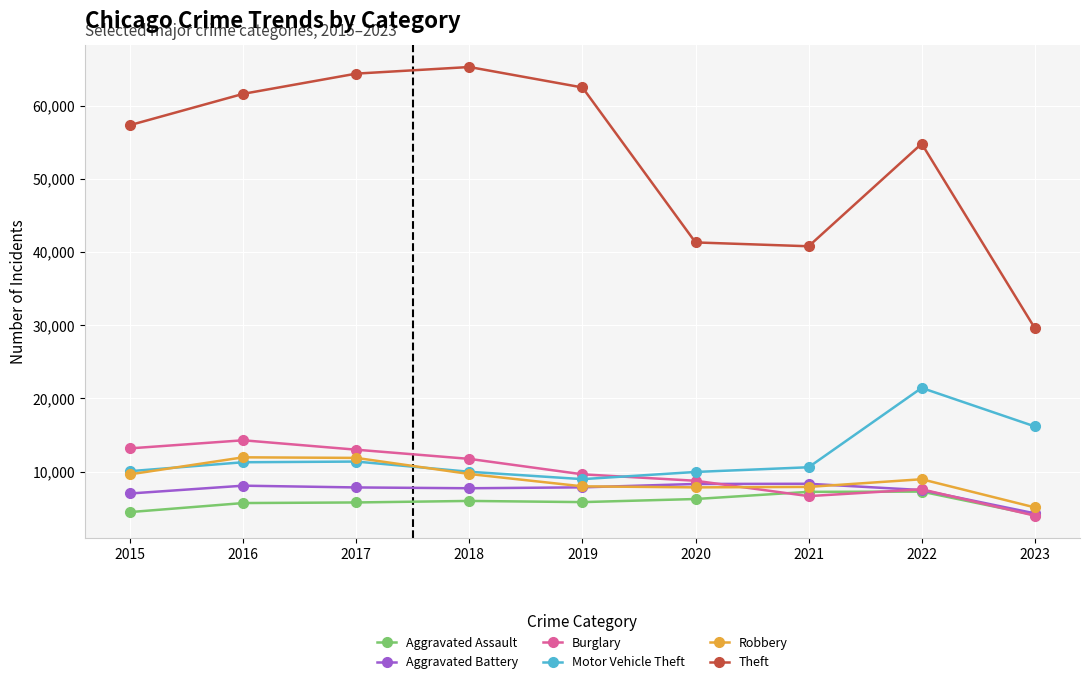

Is the value of Burglary at 2017 greater than the value of Theft at 2020?

No